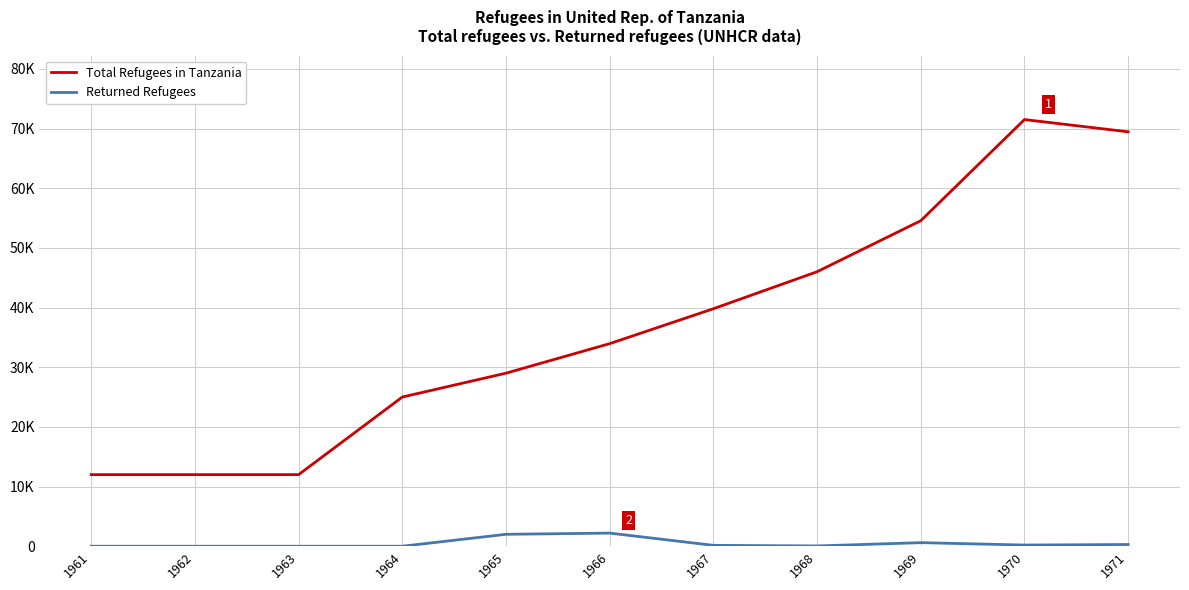

What are all the series names shown in the legend?

Total Refugees in Tanzania, Returned Refugees